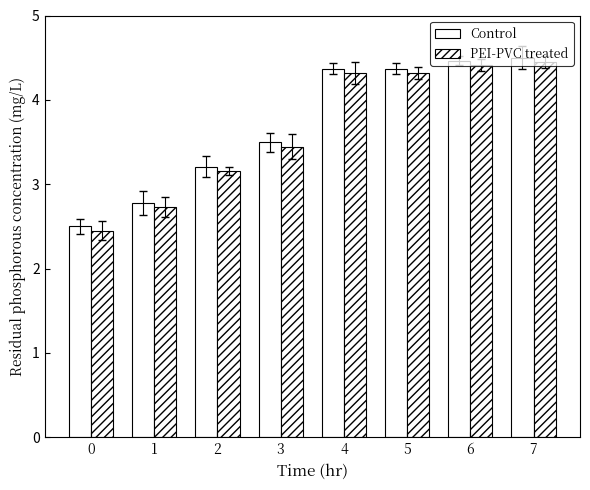

Rank the series at 7 from lowest to highest value.

PEI-PVC treated, Control